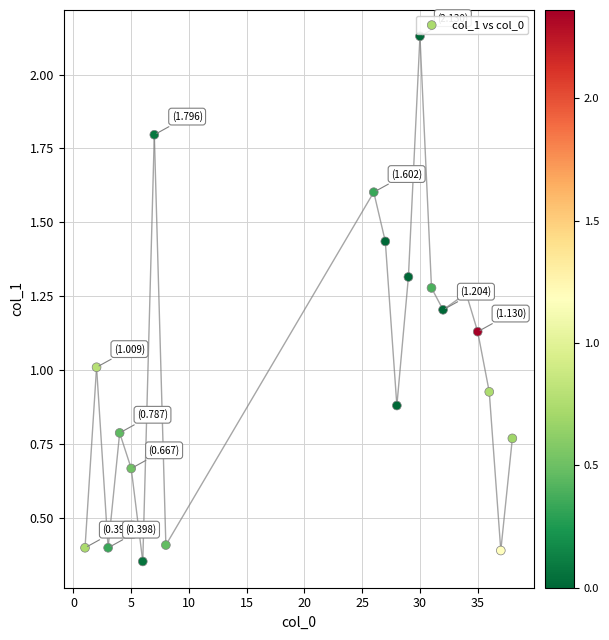

What is the range of X values (max minus min)?

37.0